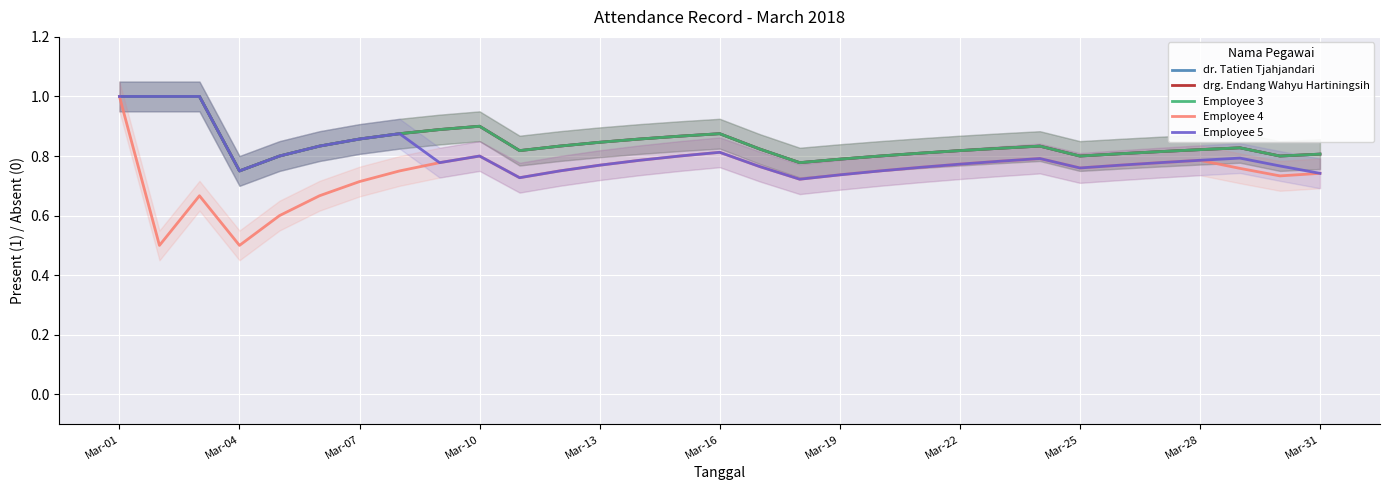

How many interior local valleys does the Employee 4 series have?

6